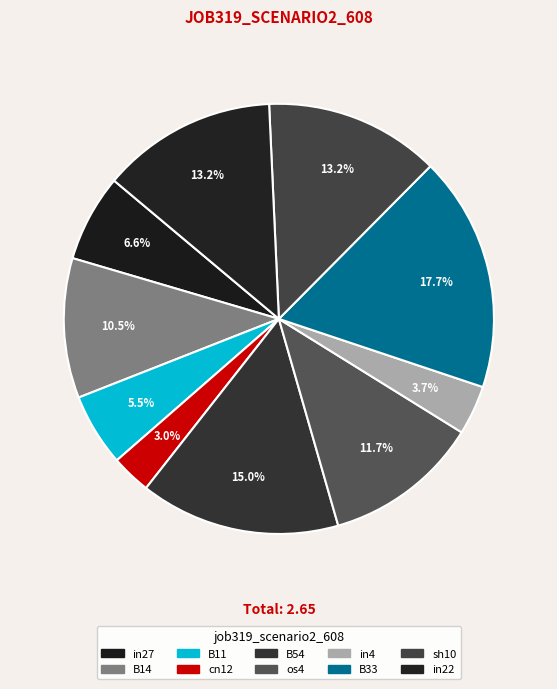

What is the total percentage of os4 and B14?

22.2%